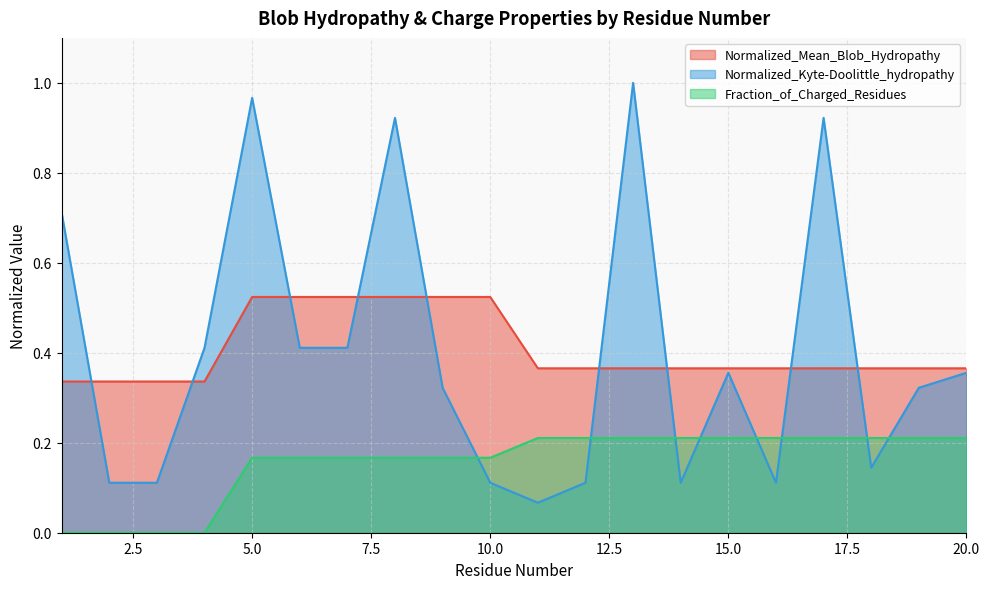

What is the difference between the highest and lowest values at 1?

0.7